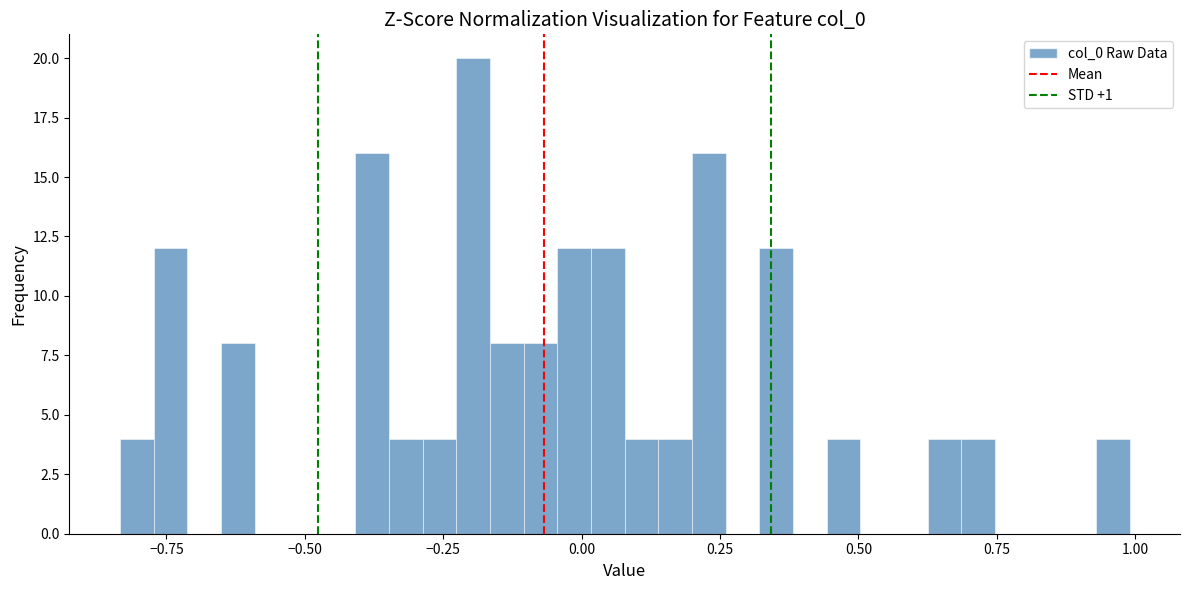

Read against the x-axis, roughly where is the centre of the tallest bar?

-0.20